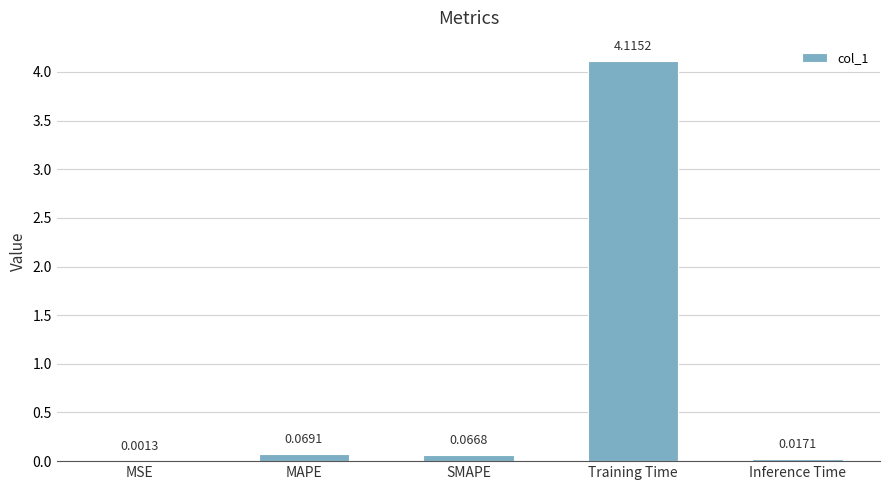

Which label corresponds to the largest value in the chart?

Training Time